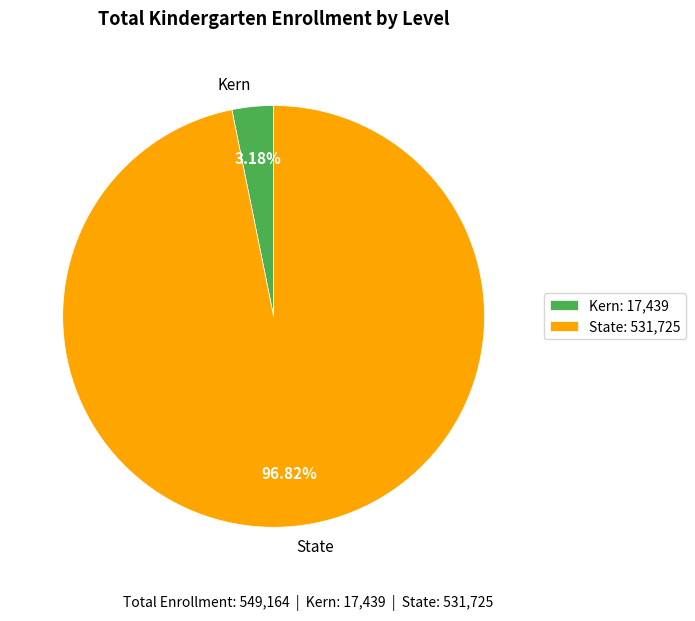

What portion of the pie excludes Kern?

96.8%